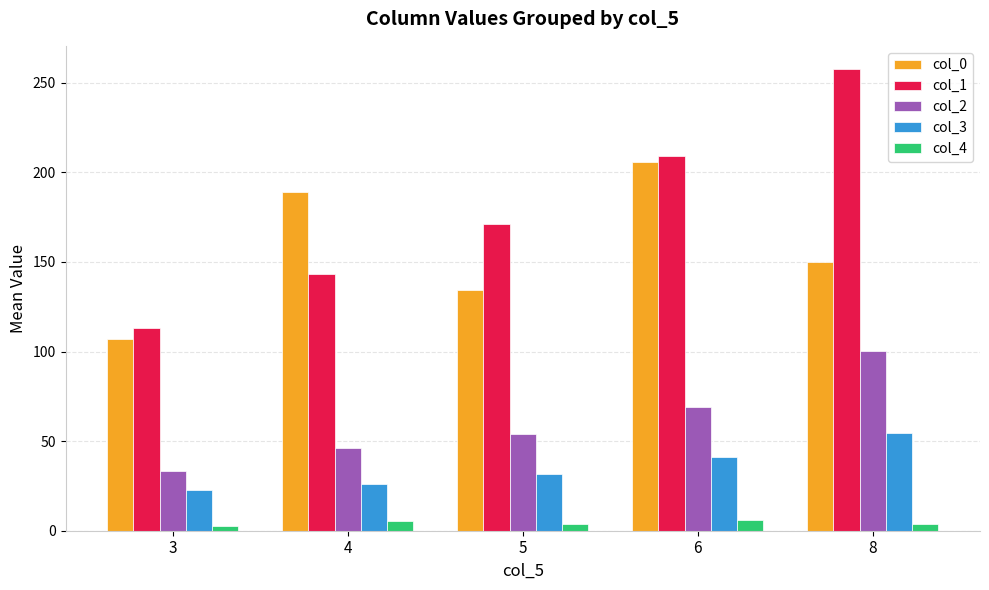

How many bars are there in each group?

5